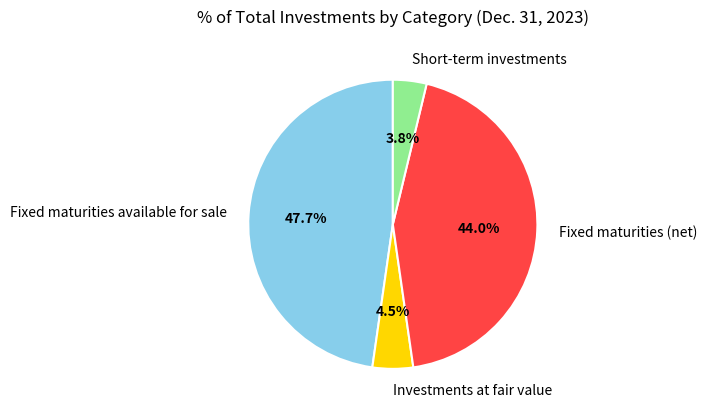

Rank the categories by value from lowest to highest.

Short-term investments, Investments at fair value, Fixed maturities (net), Fixed maturities available for sale